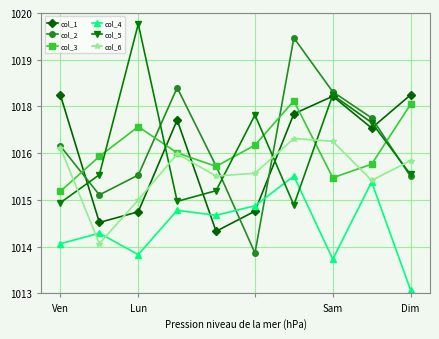

Does the chart have visible grid lines?

Yes